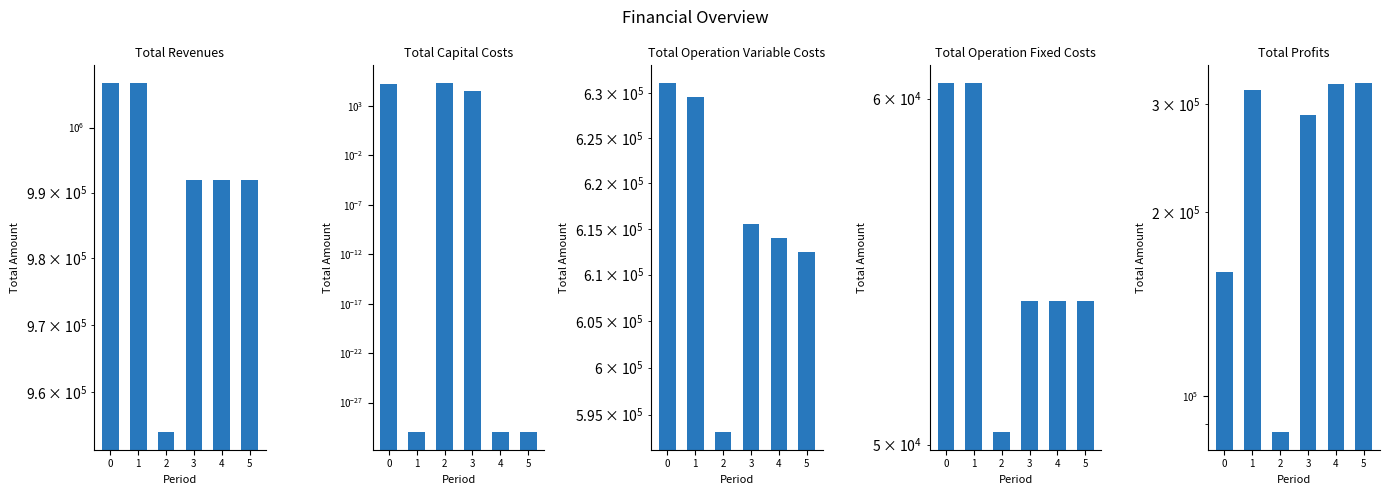

Reading left to right, transcribe all the data shown in this chart.

Total Revenues: 1006929.7	1006929.7	954067.8	991940.1	991940.1	991940.1
Total Capital Costs: 155584.0	0.0	223200.0	34400.0	0.0	0.0
Total Operation Variable Costs: 631169.3	629619.0	593146.5	615554.4	614034.1	612511.8
Total Operation Fixed Costs: 60501.2	60501.2	50328.9	53943.8	53943.8	53943.8
Total Profits: 159675.2	316809.6	87392.5	288041.8	323962.1	325484.5